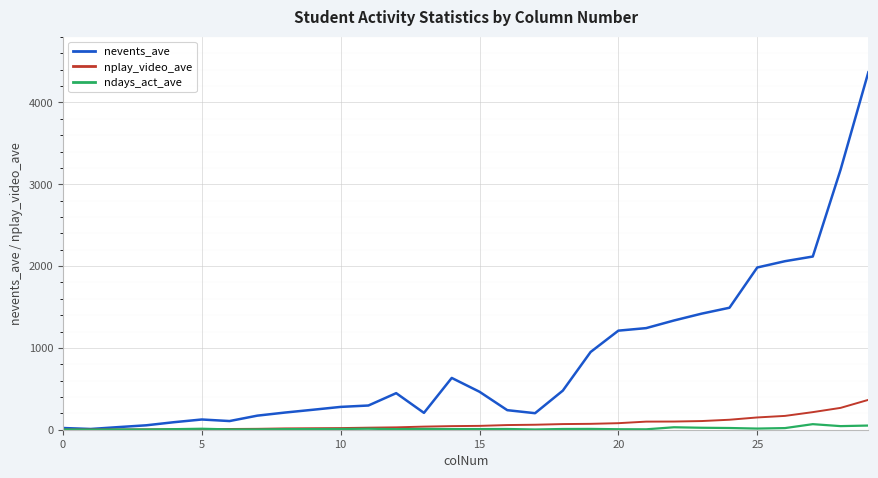

Which series has the largest range (max minus min)?

nevents_ave